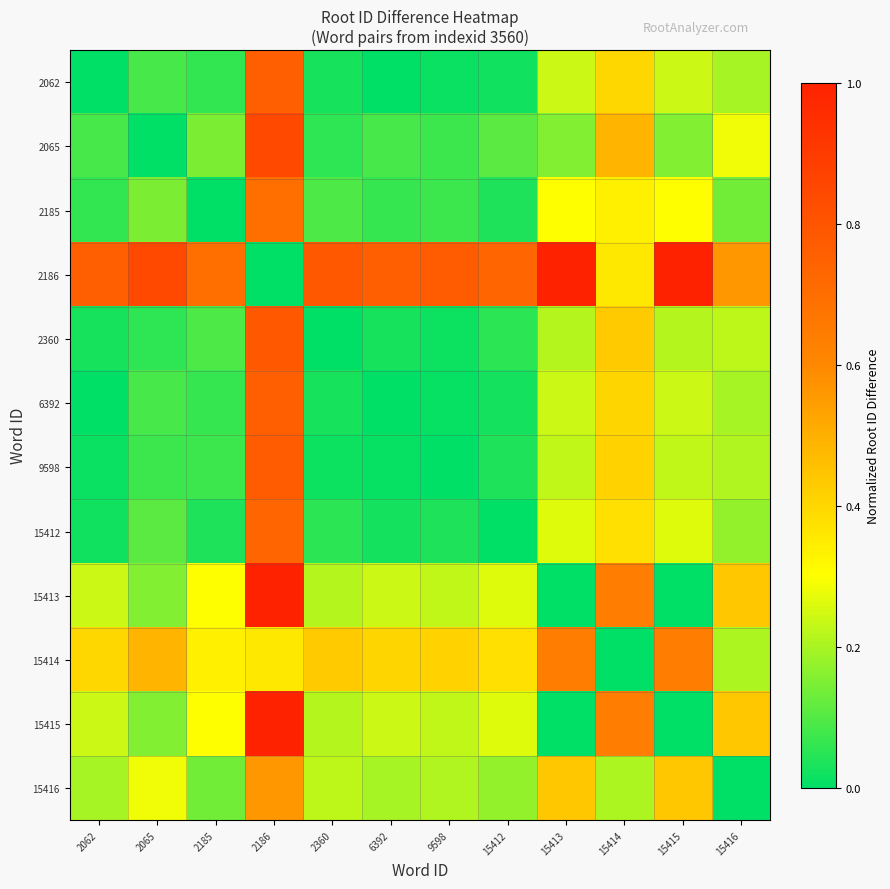

Reading left to right, extract all data points from this chart.

2062: 2062=0.0	2065=0.1	2185=0.1	2186=0.8	2360=0.0	6392=0.0	9598=0.0	15412=0.0	15413=0.2	15414=0.4	15415=0.2	15416=0.2
2065: 2062=0.1	2065=0.0	2185=0.1	2186=0.8	2360=0.1	6392=0.1	9598=0.1	15412=0.1	15413=0.2	15414=0.5	15415=0.2	15416=0.3
2185: 2062=0.1	2065=0.1	2185=0.0	2186=0.7	2360=0.1	6392=0.1	9598=0.1	15412=0.0	15413=0.3	15414=0.3	15415=0.3	15416=0.1
2186: 2062=0.8	2065=0.8	2185=0.7	2186=0.0	2360=0.8	6392=0.8	9598=0.8	15412=0.7	15413=1.0	15414=0.4	15415=1.0	15416=0.6
2360: 2062=0.0	2065=0.1	2185=0.1	2186=0.8	2360=0.0	6392=0.0	9598=0.0	15412=0.1	15413=0.2	15414=0.4	15415=0.2	15416=0.2
6392: 2062=0.0	2065=0.1	2185=0.1	2186=0.8	2360=0.0	6392=0.0	9598=0.0	15412=0.0	15413=0.2	15414=0.4	15415=0.2	15416=0.2
9598: 2062=0.0	2065=0.1	2185=0.1	2186=0.8	2360=0.0	6392=0.0	9598=0.0	15412=0.0	15413=0.2	15414=0.4	15415=0.2	15416=0.2
15412: 2062=0.0	2065=0.1	2185=0.0	2186=0.7	2360=0.1	6392=0.0	9598=0.0	15412=0.0	15413=0.3	15414=0.4	15415=0.3	15416=0.2
15413: 2062=0.2	2065=0.2	2185=0.3	2186=1.0	2360=0.2	6392=0.2	9598=0.2	15412=0.3	15413=0.0	15414=0.6	15415=0.0	15416=0.4
15414: 2062=0.4	2065=0.5	2185=0.3	2186=0.4	2360=0.4	6392=0.4	9598=0.4	15412=0.4	15413=0.6	15414=0.0	15415=0.6	15416=0.2
15415: 2062=0.2	2065=0.2	2185=0.3	2186=1.0	2360=0.2	6392=0.2	9598=0.2	15412=0.3	15413=0.0	15414=0.6	15415=0.0	15416=0.4
15416: 2062=0.2	2065=0.3	2185=0.1	2186=0.6	2360=0.2	6392=0.2	9598=0.2	15412=0.2	15413=0.4	15414=0.2	15415=0.4	15416=0.0